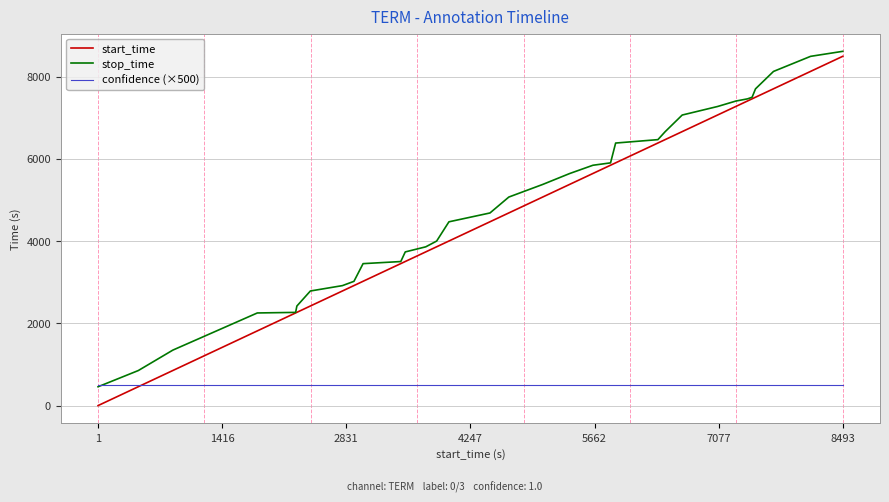

What is the maximum value shown in the chart?

8614